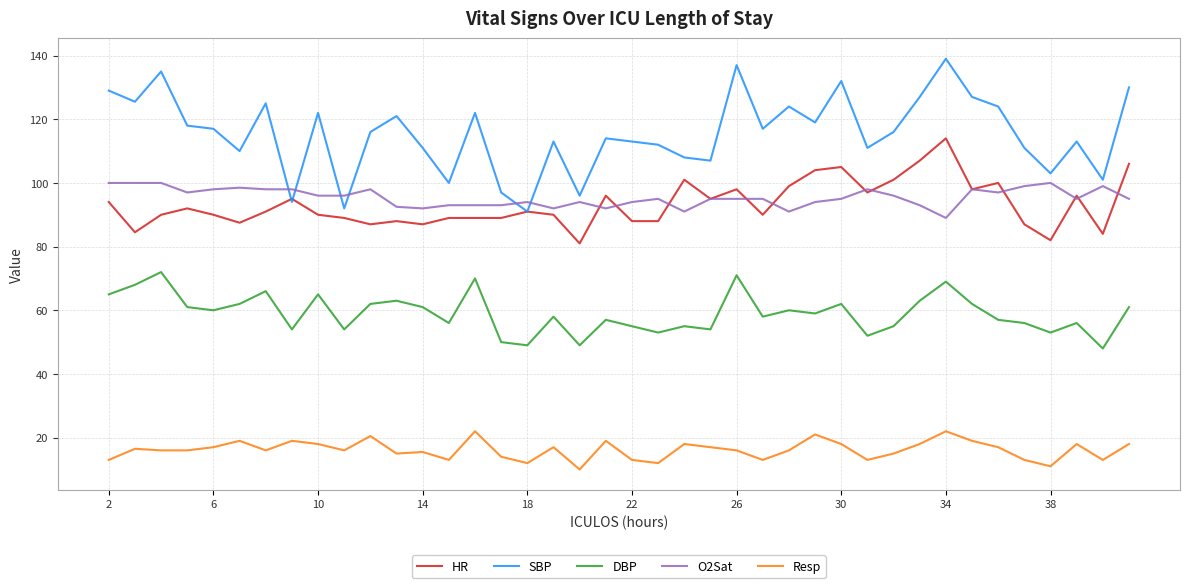

Which series has the widest spread of values?

SBP